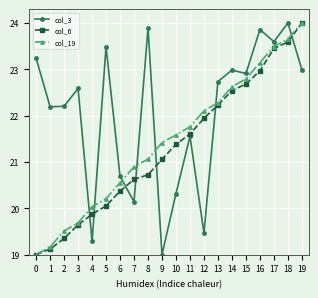

What is the total value across all series at 11?

64.9